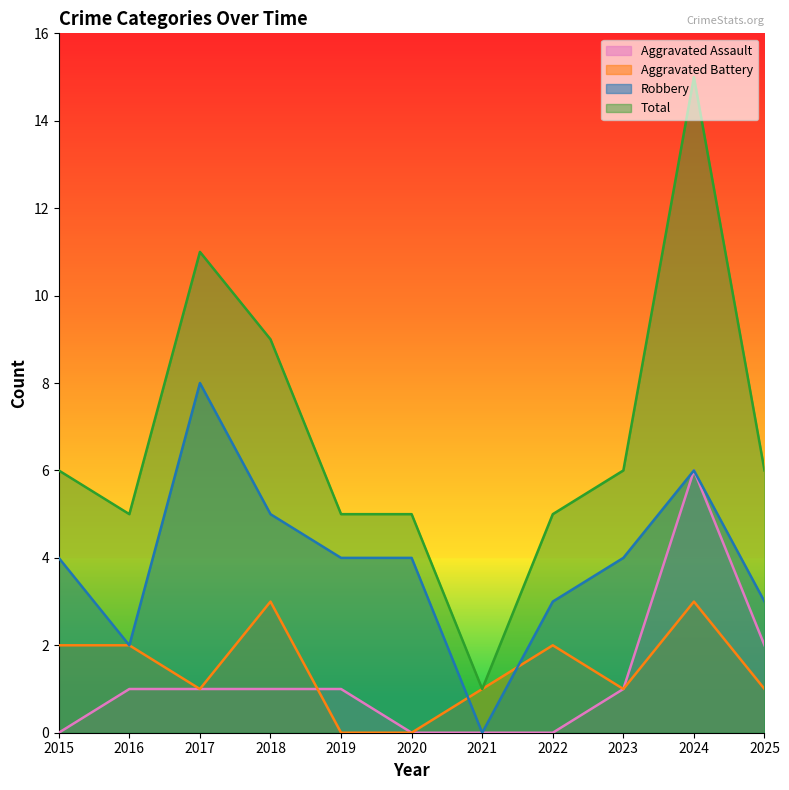

The value of Aggravated Assault at 2021 is 0. True or false?

True